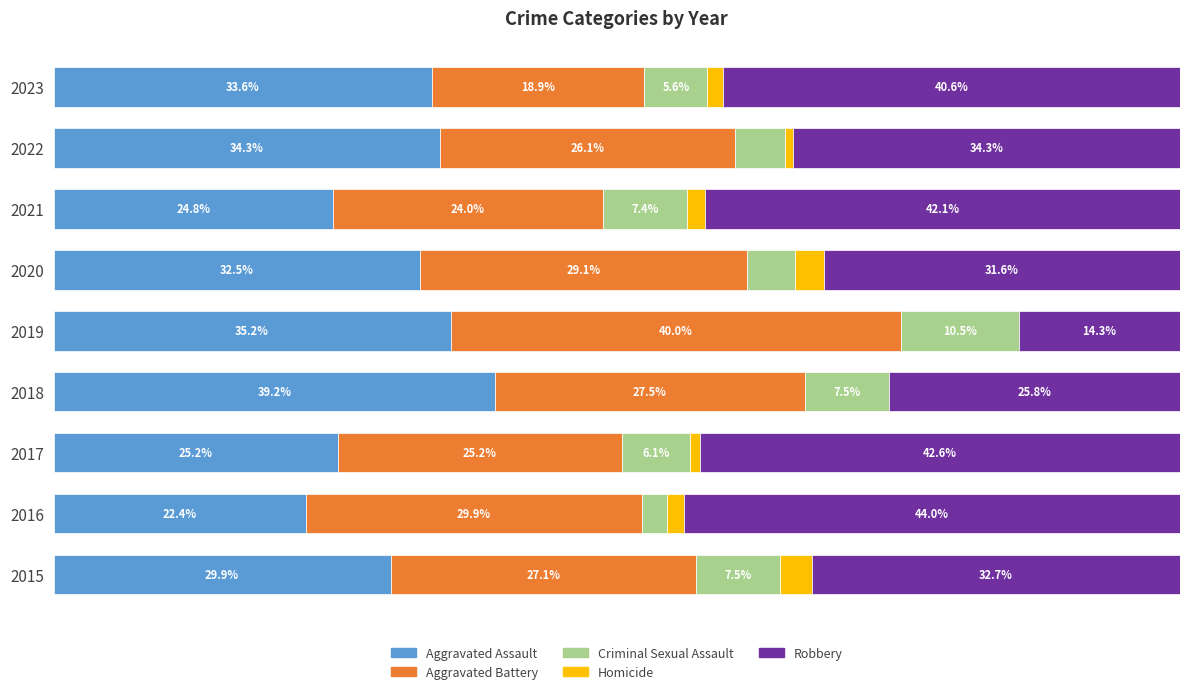

What is the sum of all Criminal Sexual Assault values?

55.6